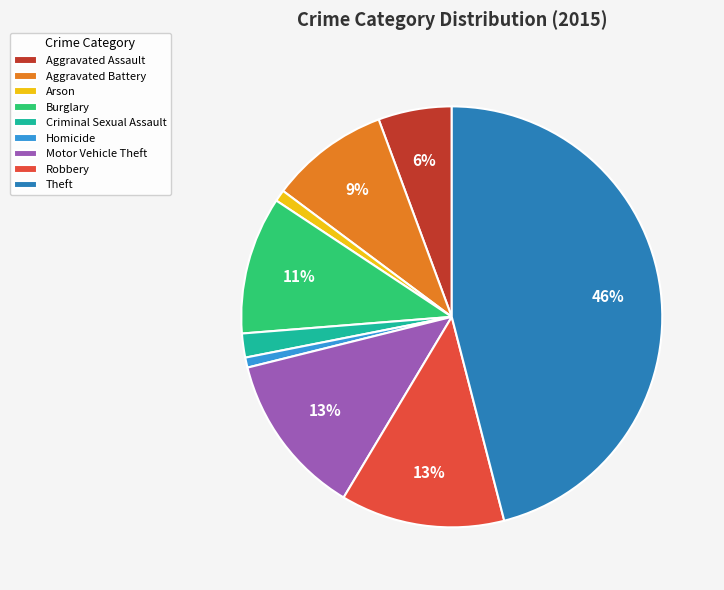

Does Burglary account for over 50% of the chart?

No